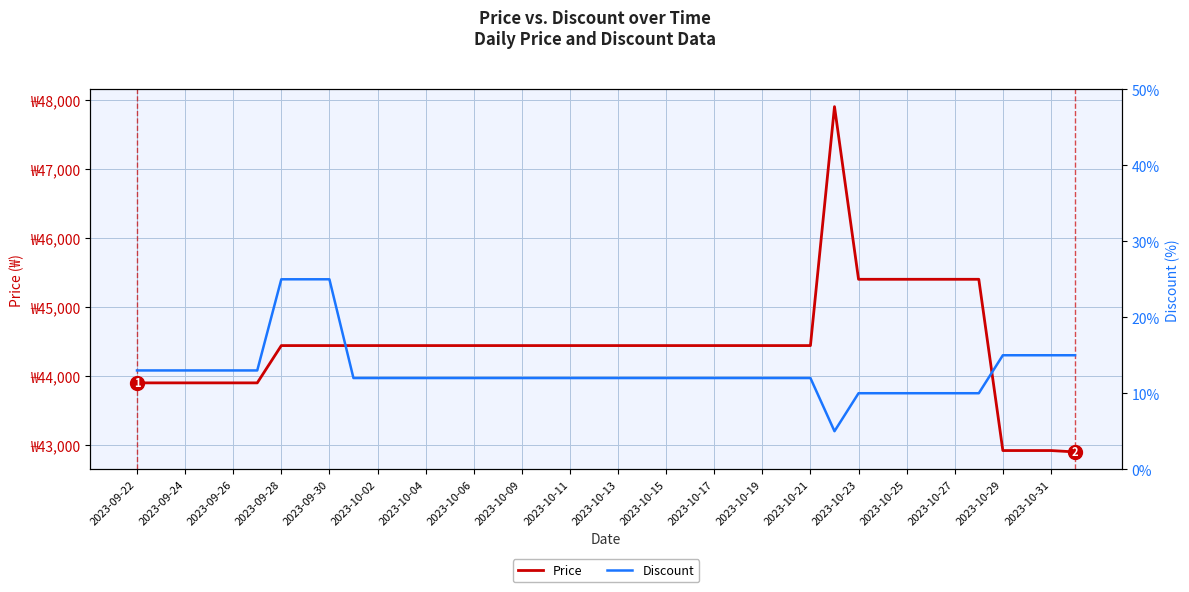

How many lines are shown in the chart?

2